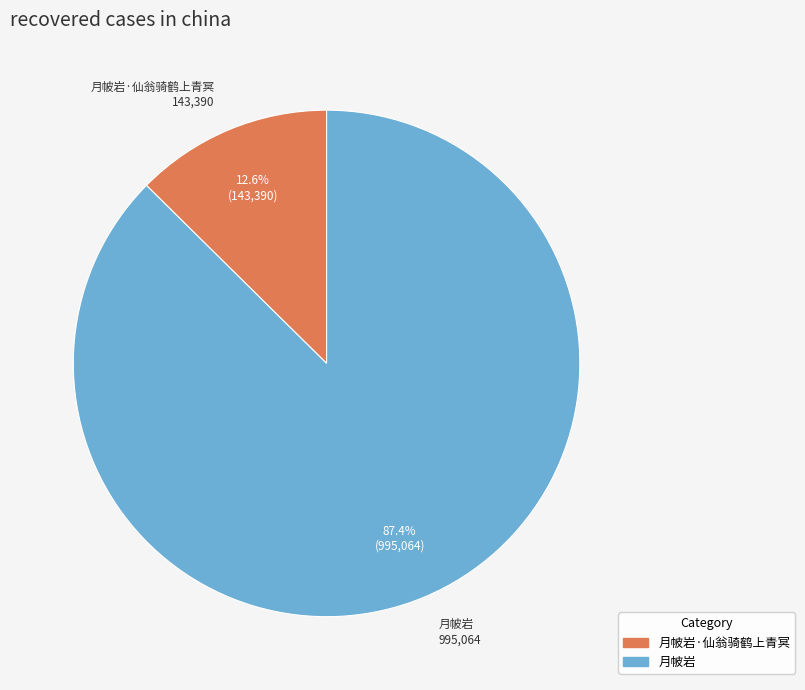

Is 月帔岩·仙翁骑鹤上青冥 the majority of the pie?

No